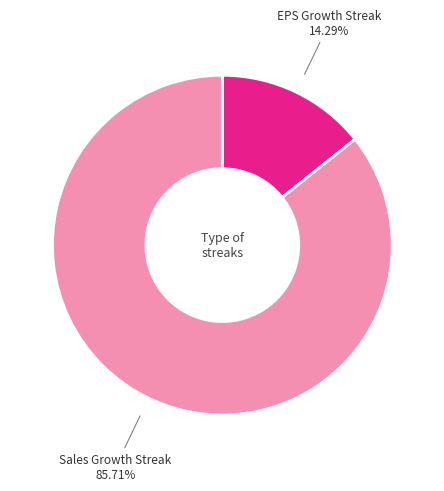

Which category accounts for the majority?

Sales Growth Streak